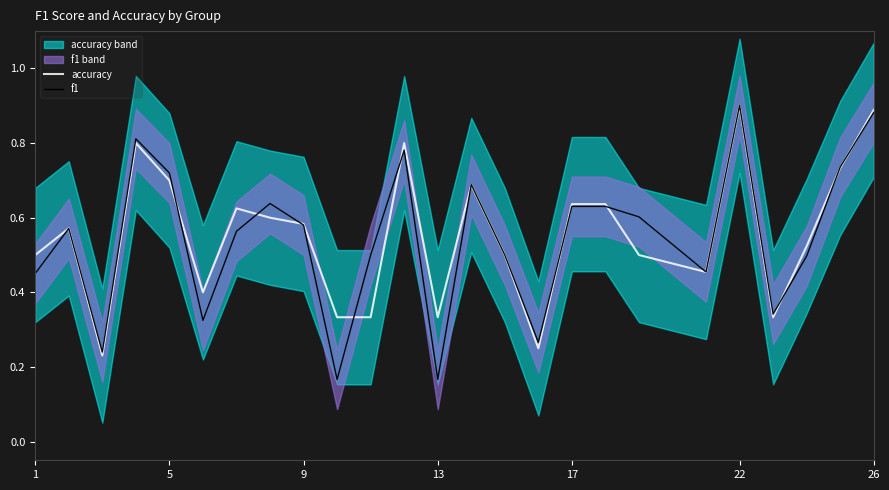

Rank the series by their maximum value, from lowest to highest.

accuracy, f1